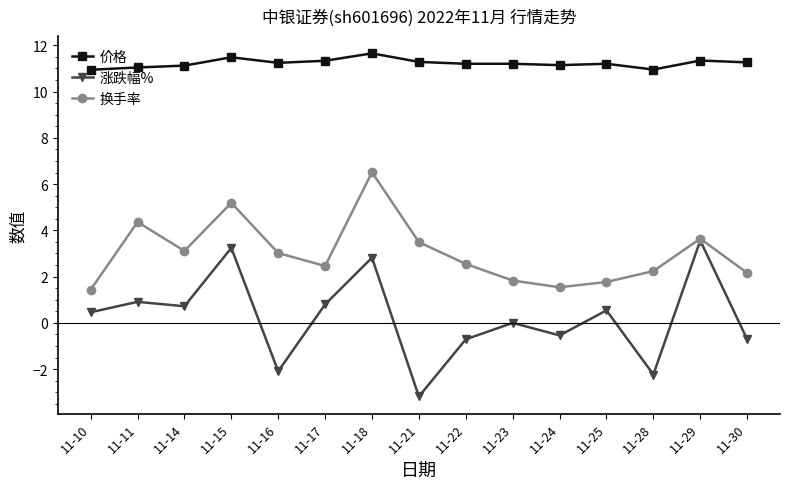

What is the approximate value of 涨跌幅% at 11-22?

-0.7